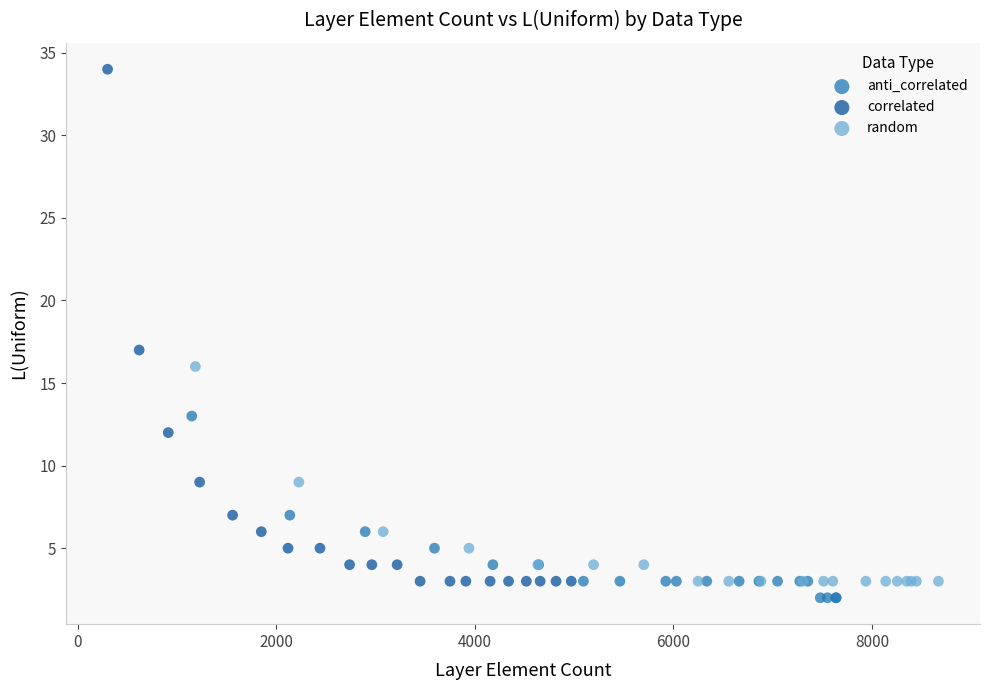

Which series reaches the maximum Y coordinate?

correlated